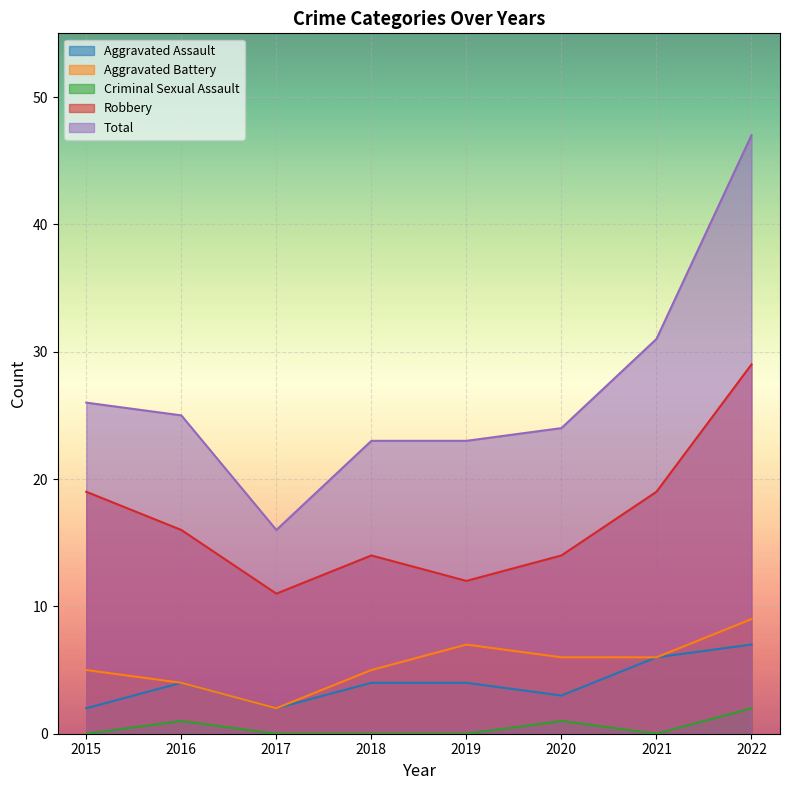

Reading left to right, what are all the values shown in this chart?

Aggravated Assault: 2	4	2	4	4	3	6	7
Aggravated Battery: 5	4	2	5	7	6	6	9
Criminal Sexual Assault: 0	1	0	0	0	1	0	2
Robbery: 19	16	11	14	12	14	19	29
Total: 26	25	16	23	23	24	31	47